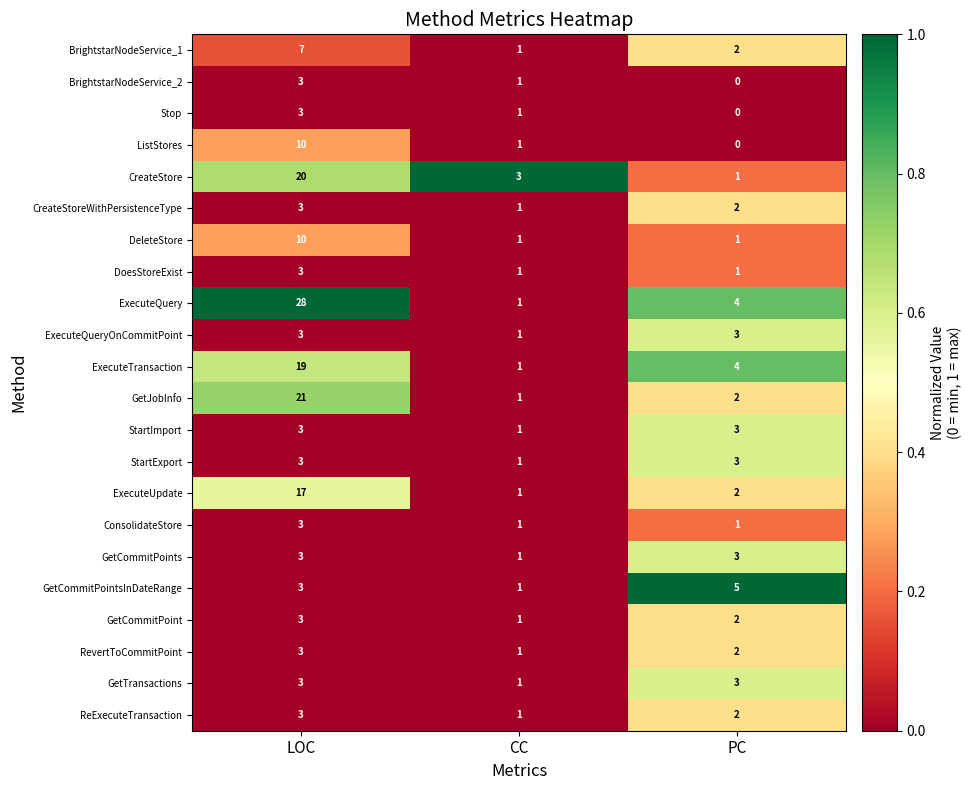

Which category has the lowest value in the GetJobInfo series?

CC